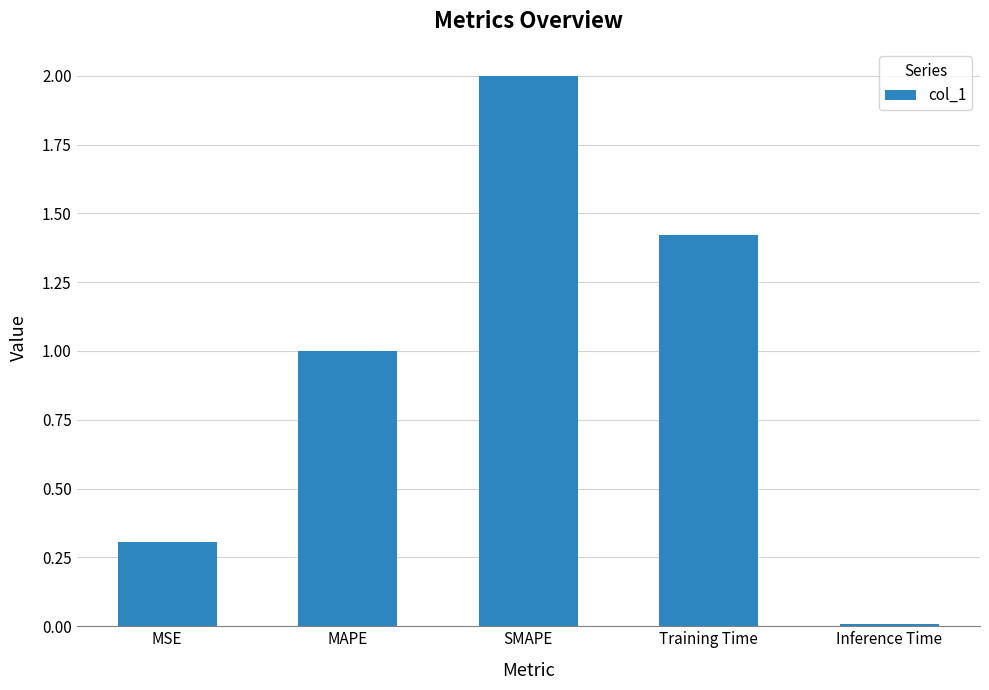

What is the difference between the values at MAPE and MSE?

0.7